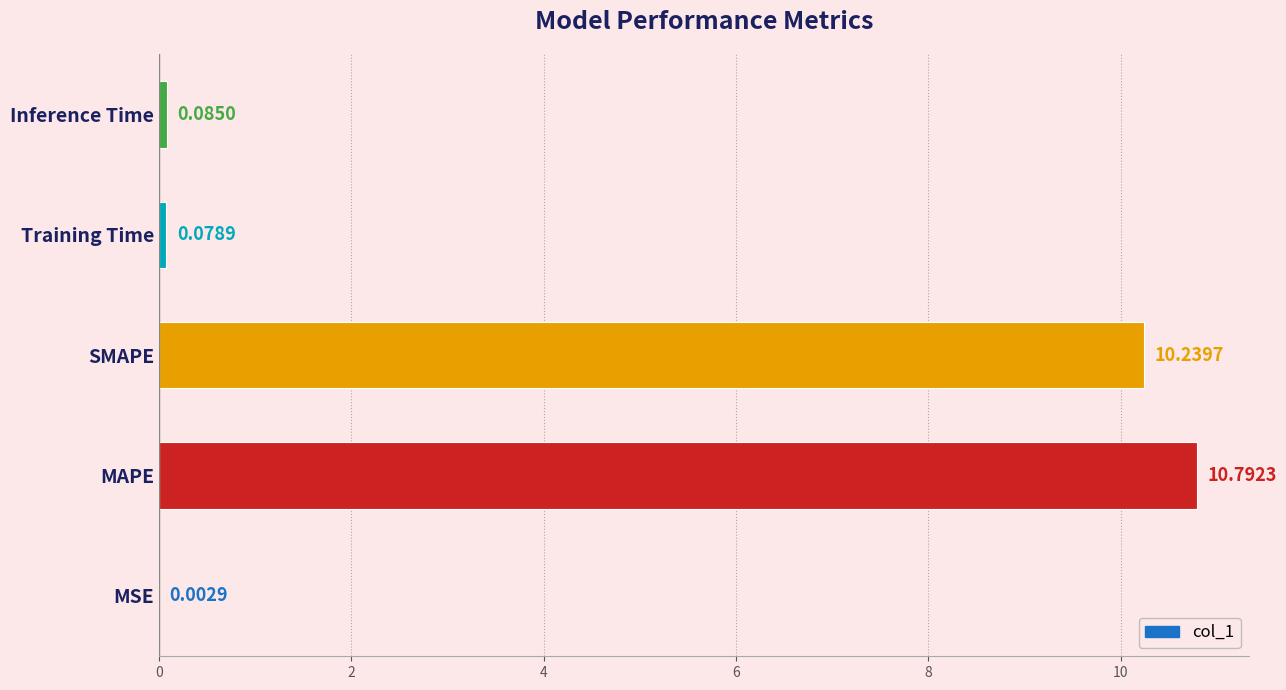

What is the change in value from MAPE to SMAPE?

-0.6